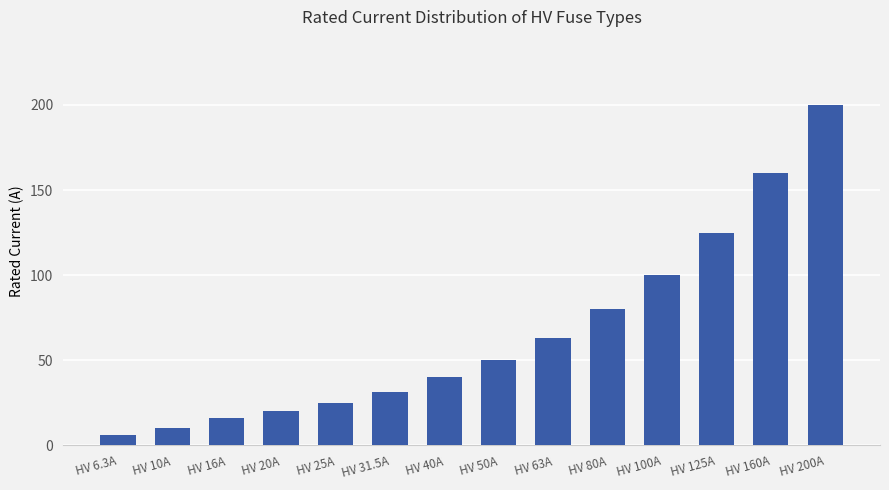

Is it true that the value at HV 200A is 275.2?

False